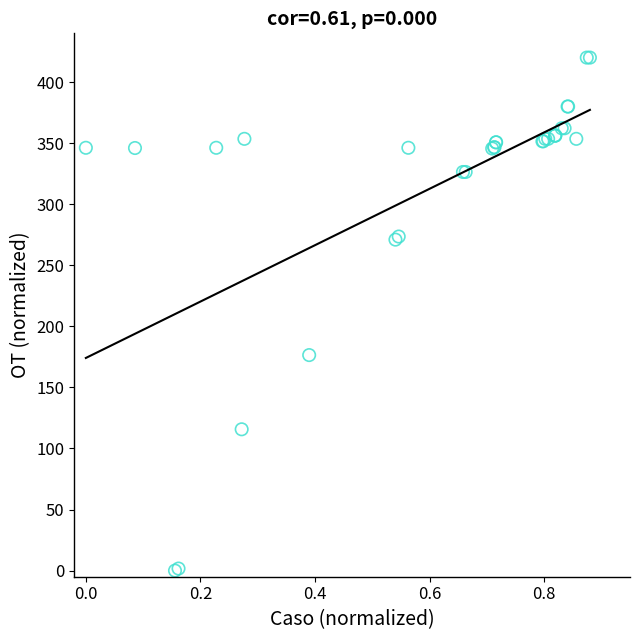

What Y value in the scatter plot is closest to 210?

176.5